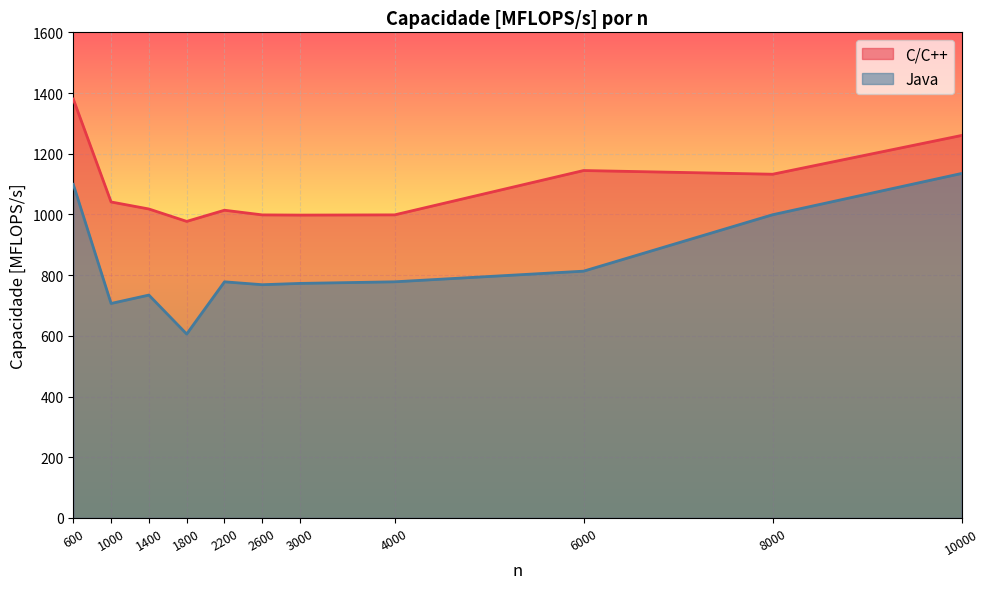

What is the approximate value of Java at 2600?

768.5